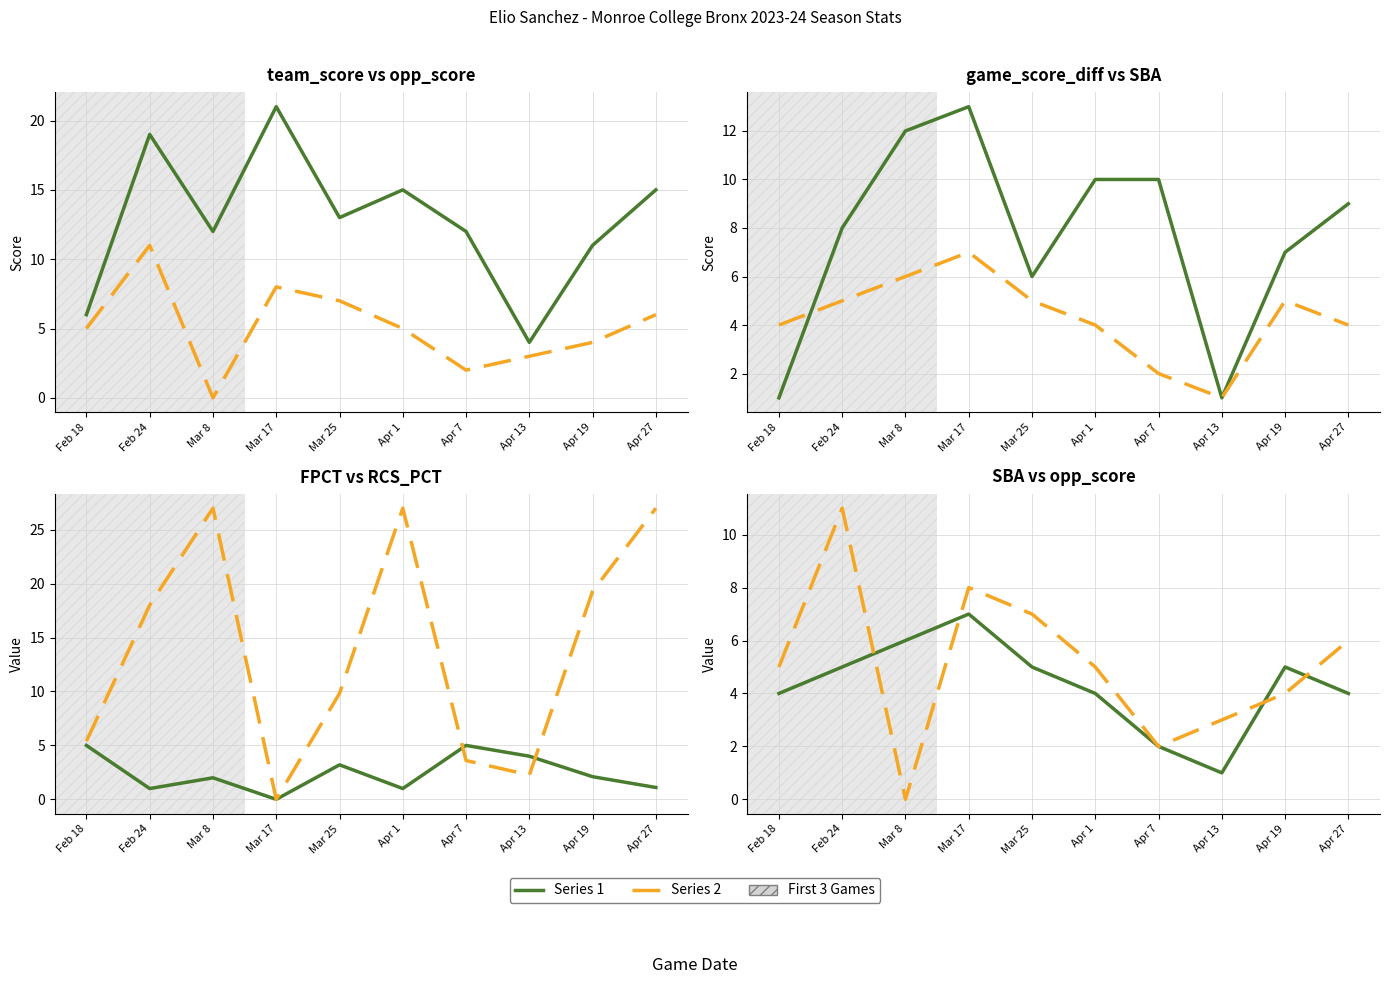

Reading left to right, list all the values displayed in this chart.

team_score: 6.0	19.0	12.0	21.0	13.0	15.0	12.0	4.0	11.0	15.0
opp_score: 5.0	11.0	0.0	8.0	7.0	5.0	2.0	3.0	4.0	6.0
game_score_diff: 1.0	8.0	12.0	13.0	6.0	10.0	10.0	1.0	7.0	9.0
SBA: 4.0	5.0	6.0	7.0	5.0	4.0	2.0	1.0	5.0	4.0
FPCT: 5.0	1.0	2.0	0.0	3.2	1.0	5.0	4.0	2.1	1.1
RCS_PCT: 5.4	18.0	27.0	0.0	9.8	27.0	3.6	2.2	19.3	27.0